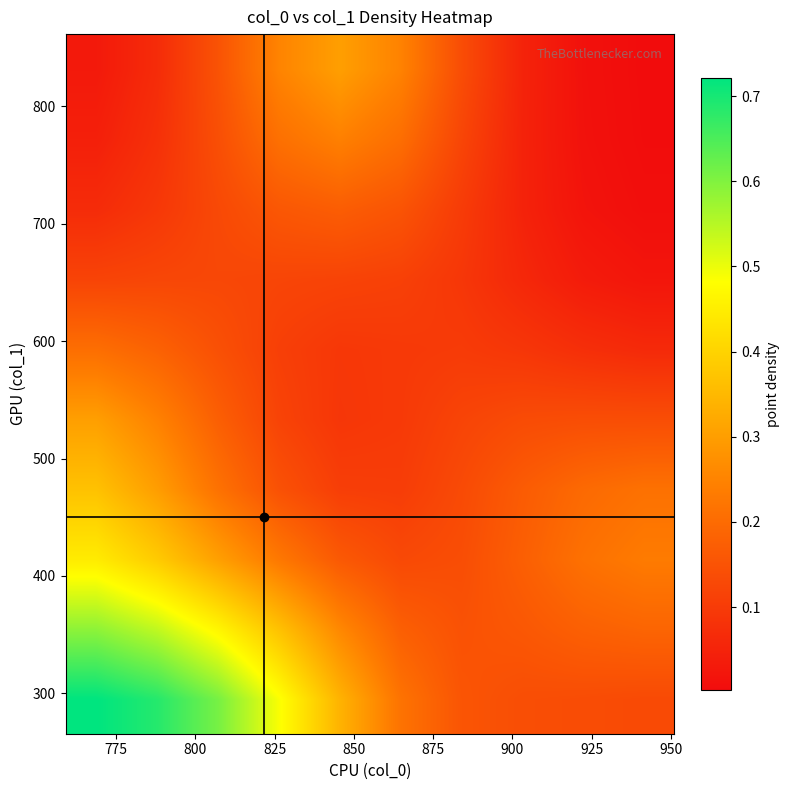

How many categories are shown in the chart?

10